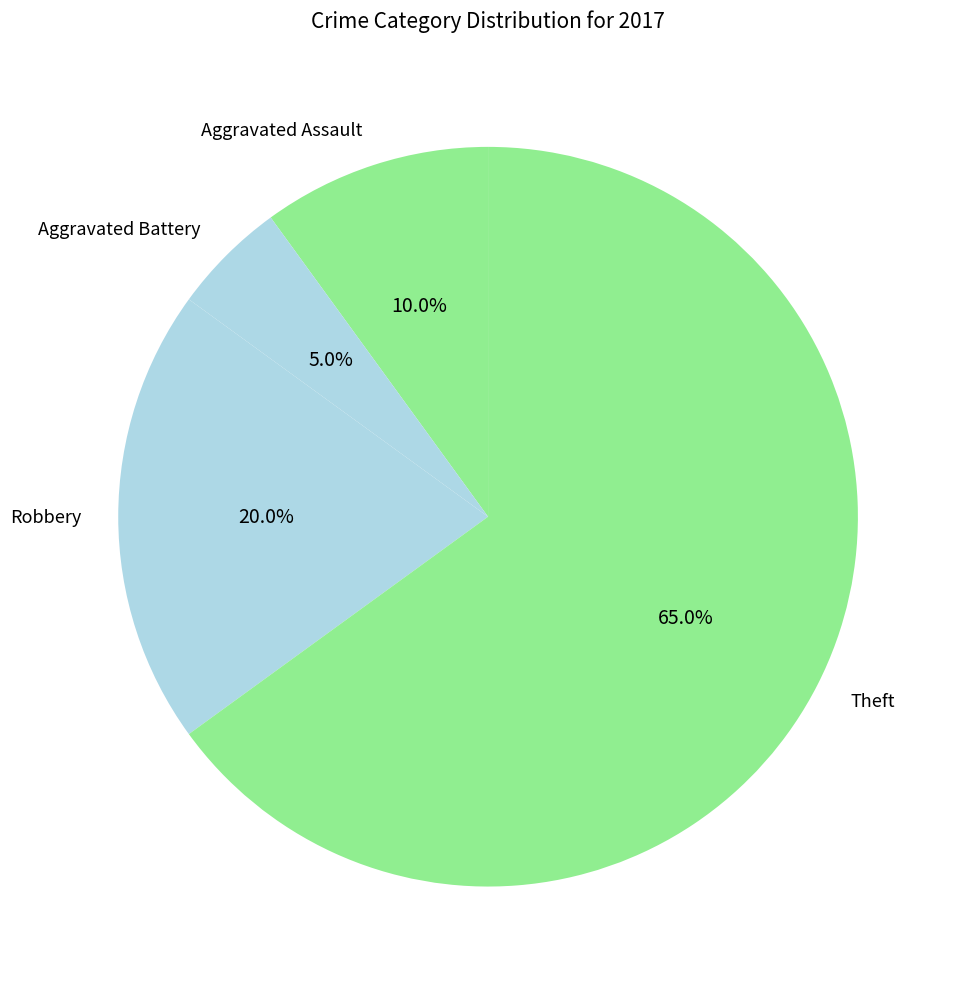

Do Robbery and Aggravated Assault together represent more than half of the pie?

No